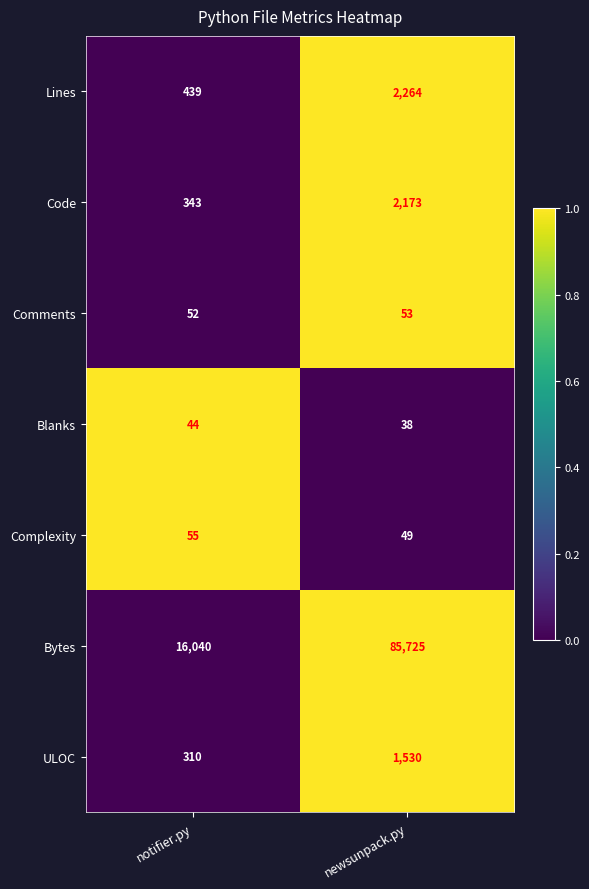

What is the sum of the Lines values at notifier.py and newsunpack.py?

2703